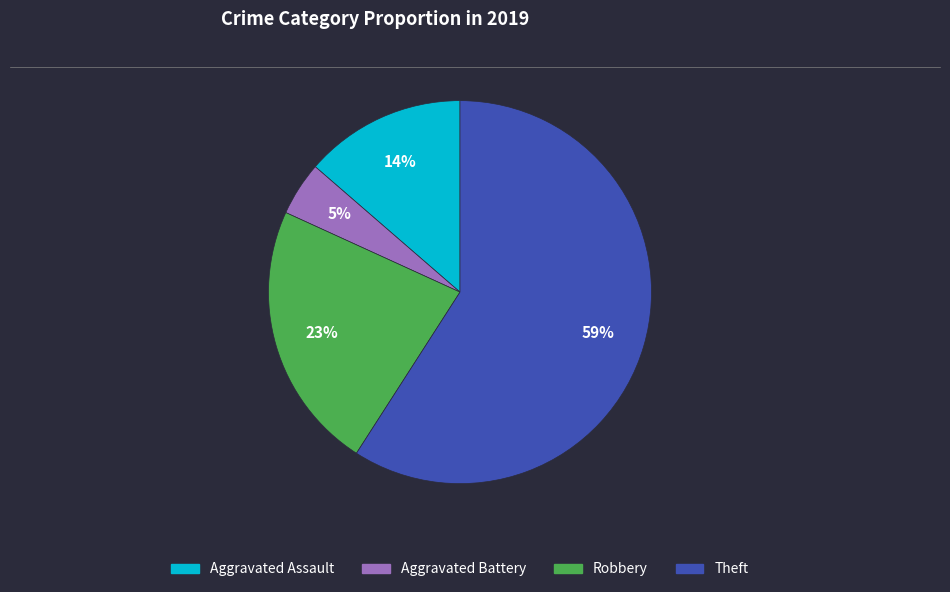

Which slice is the smallest?

Aggravated Battery